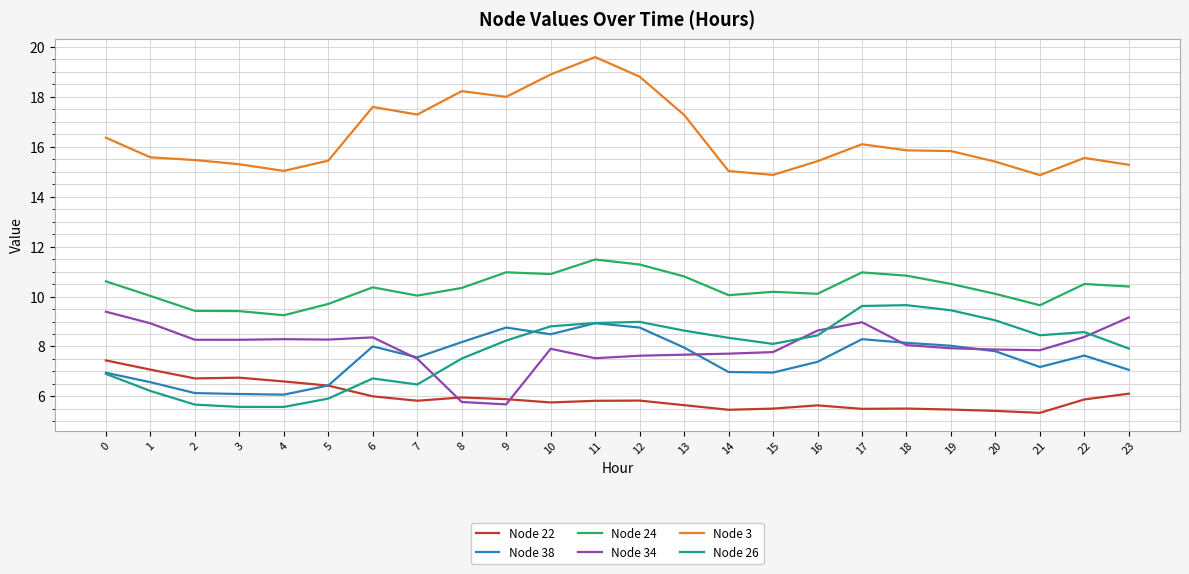

Which category has the highest value across all series?

11